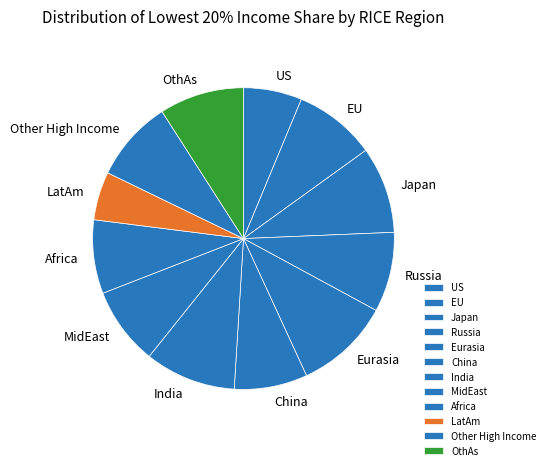

How many slices are in this pie chart?

12